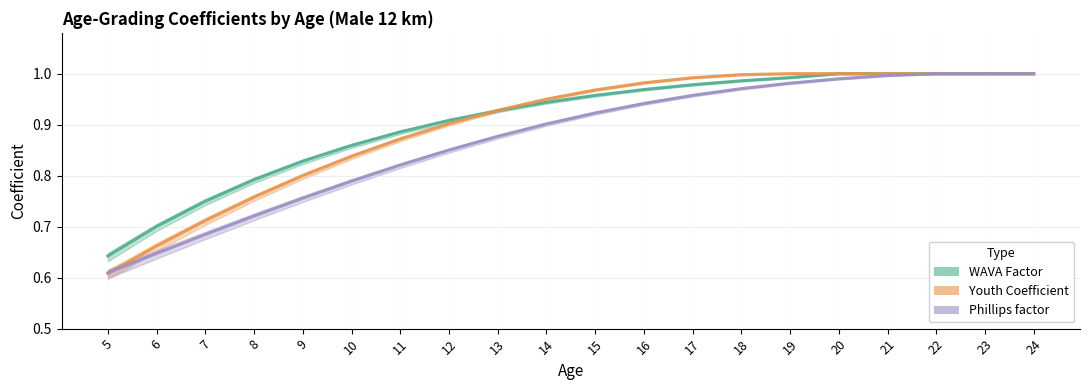

What are all the series names shown in the legend?

WAVA Factor, Youth Coefficient, Phillips factor